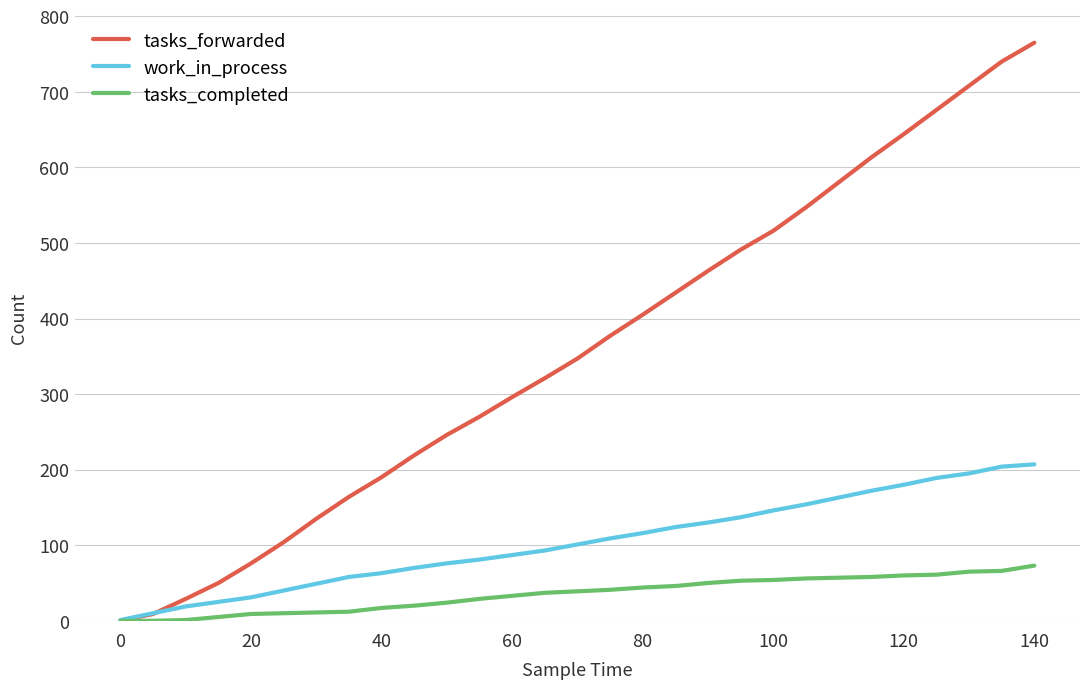

List the series in order of their overall mean, lowest first.

tasks_completed, work_in_process, tasks_forwarded